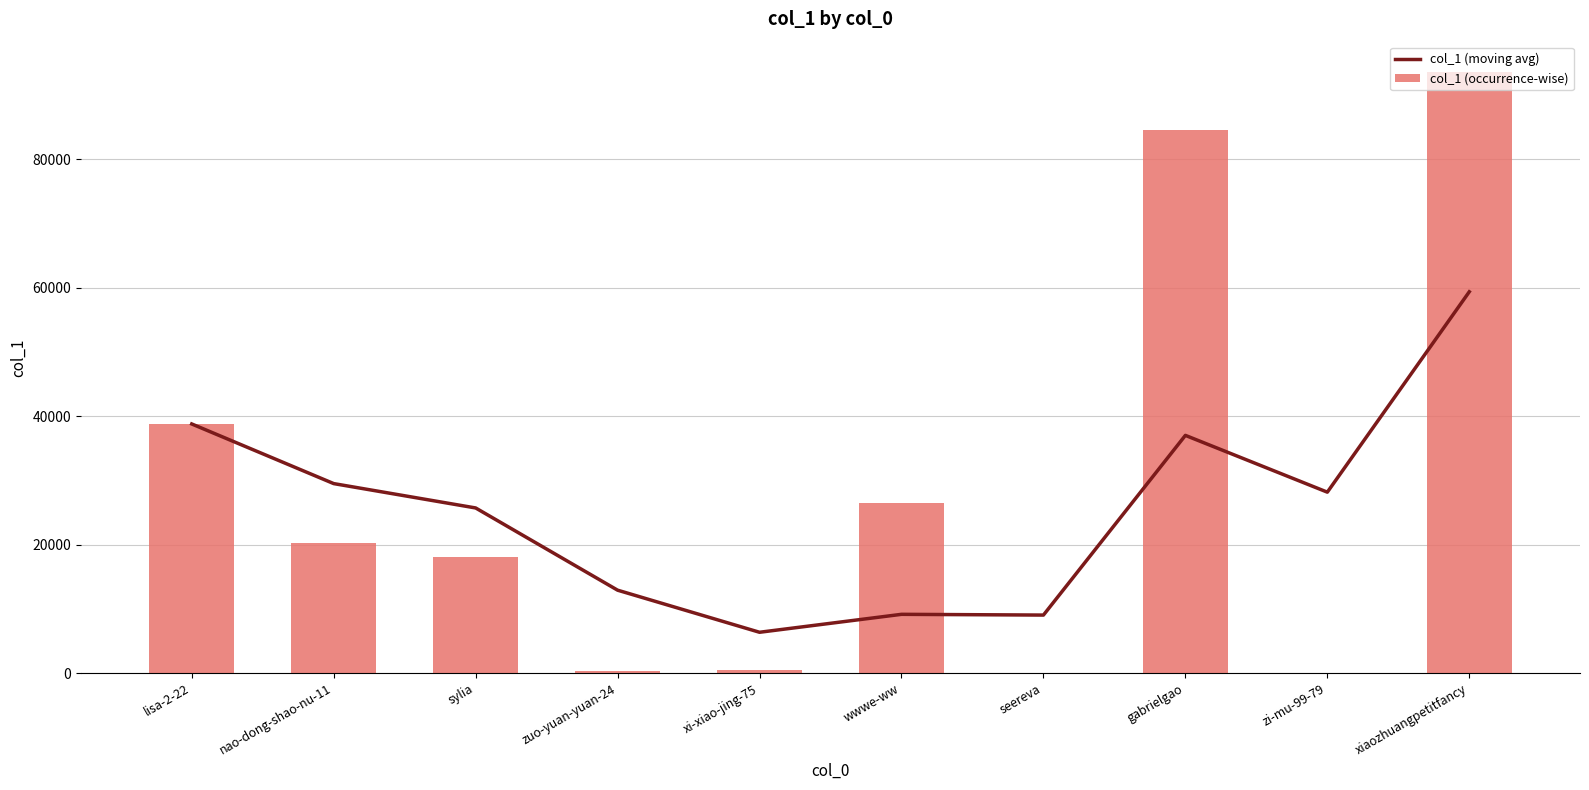

What is the difference between the second highest and minimum values in the col_1 (moving avg) series?

32435.0